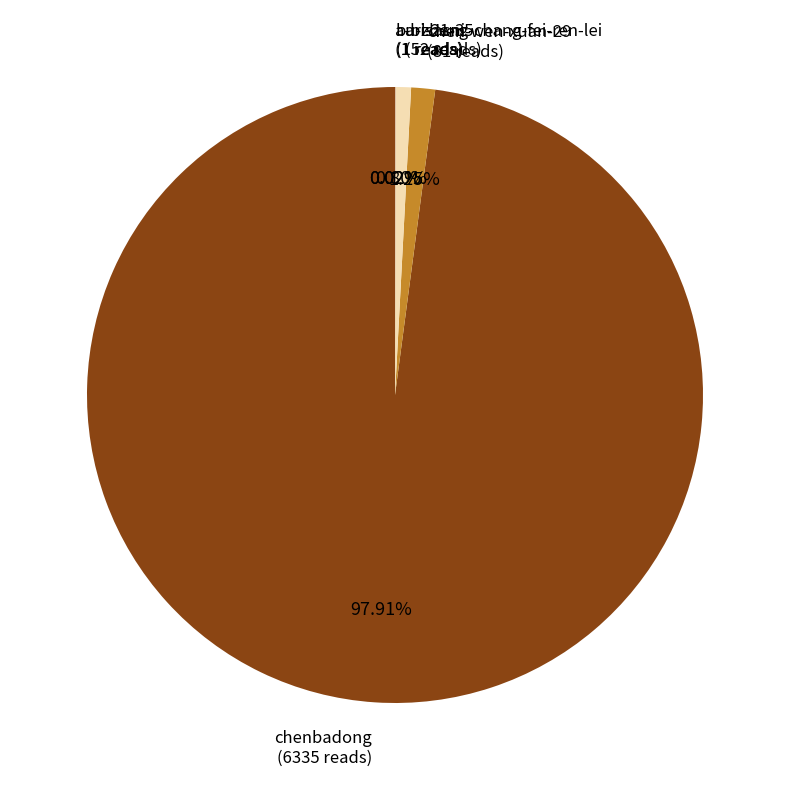

Which slice represents more than half of the pie?

chenbadong